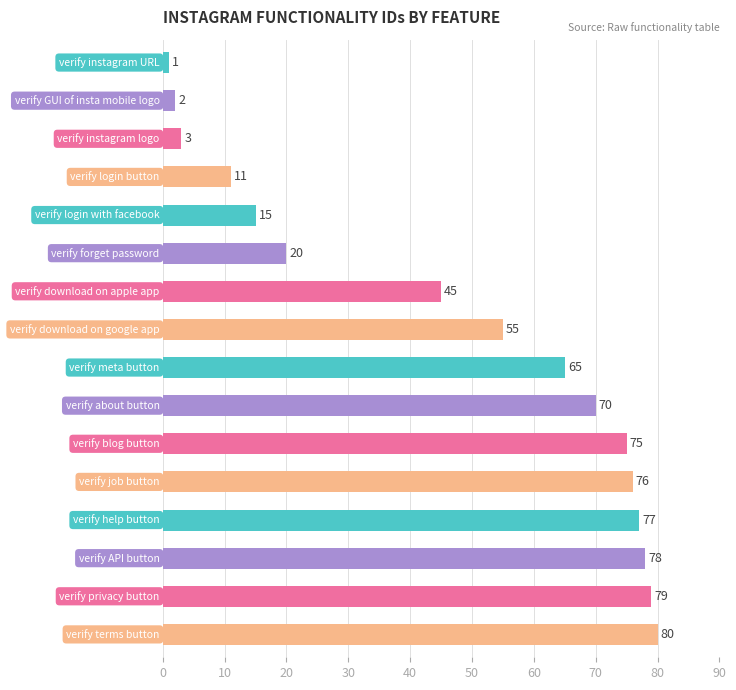

What is the maximum value shown in the chart?

80